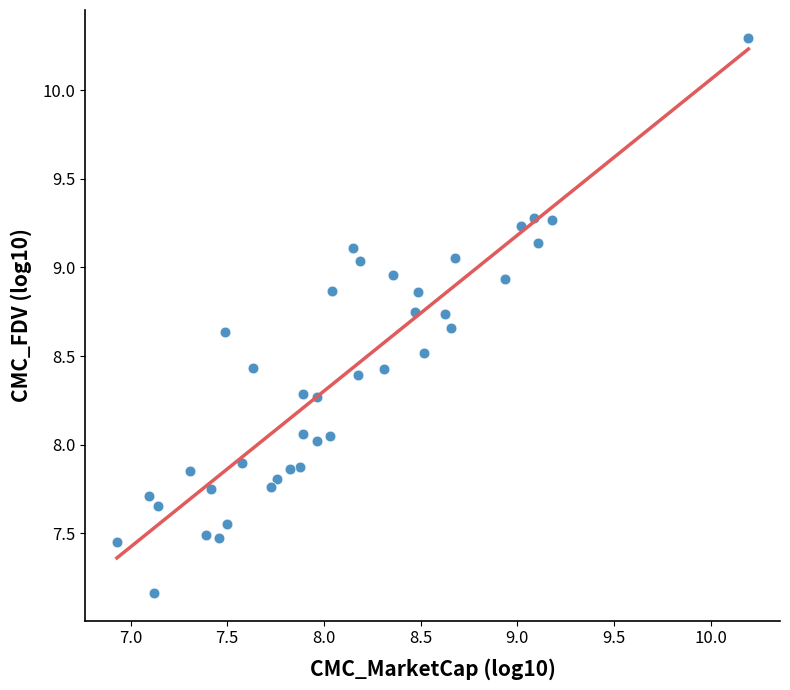

What is the range of X values (max minus min)?

3.3